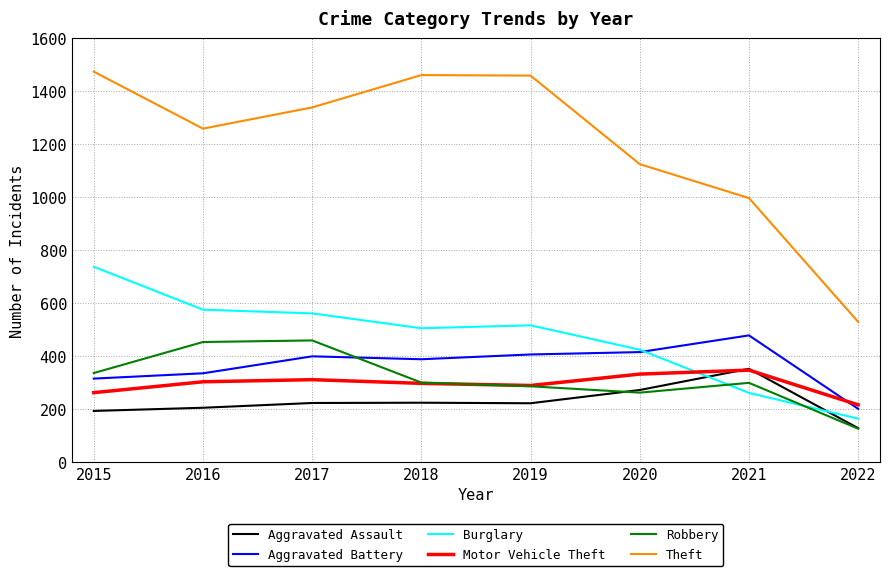

Is it true that Robbery equals 460 at 2017?

True